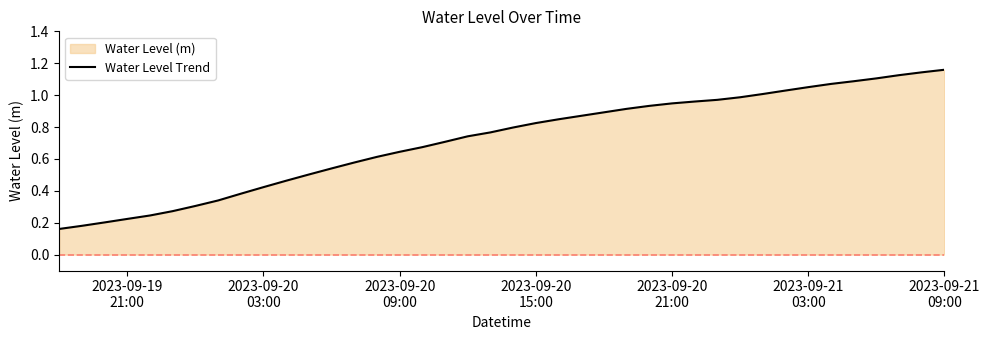

What is the smallest value displayed?

0.2